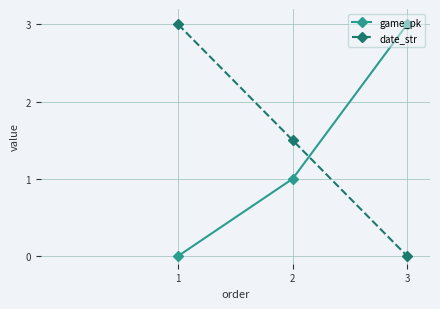

At which label does game_pk reach its minimum?

1